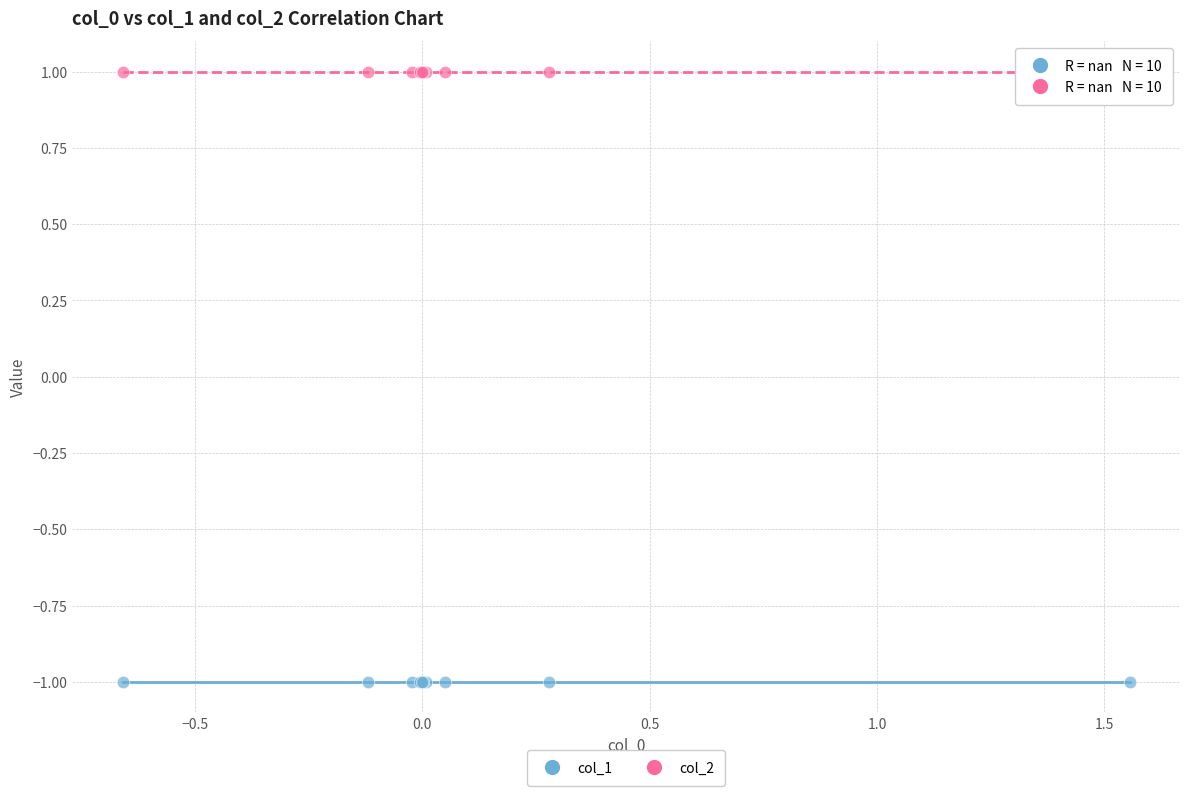

Which series reaches the maximum Y coordinate?

col_2